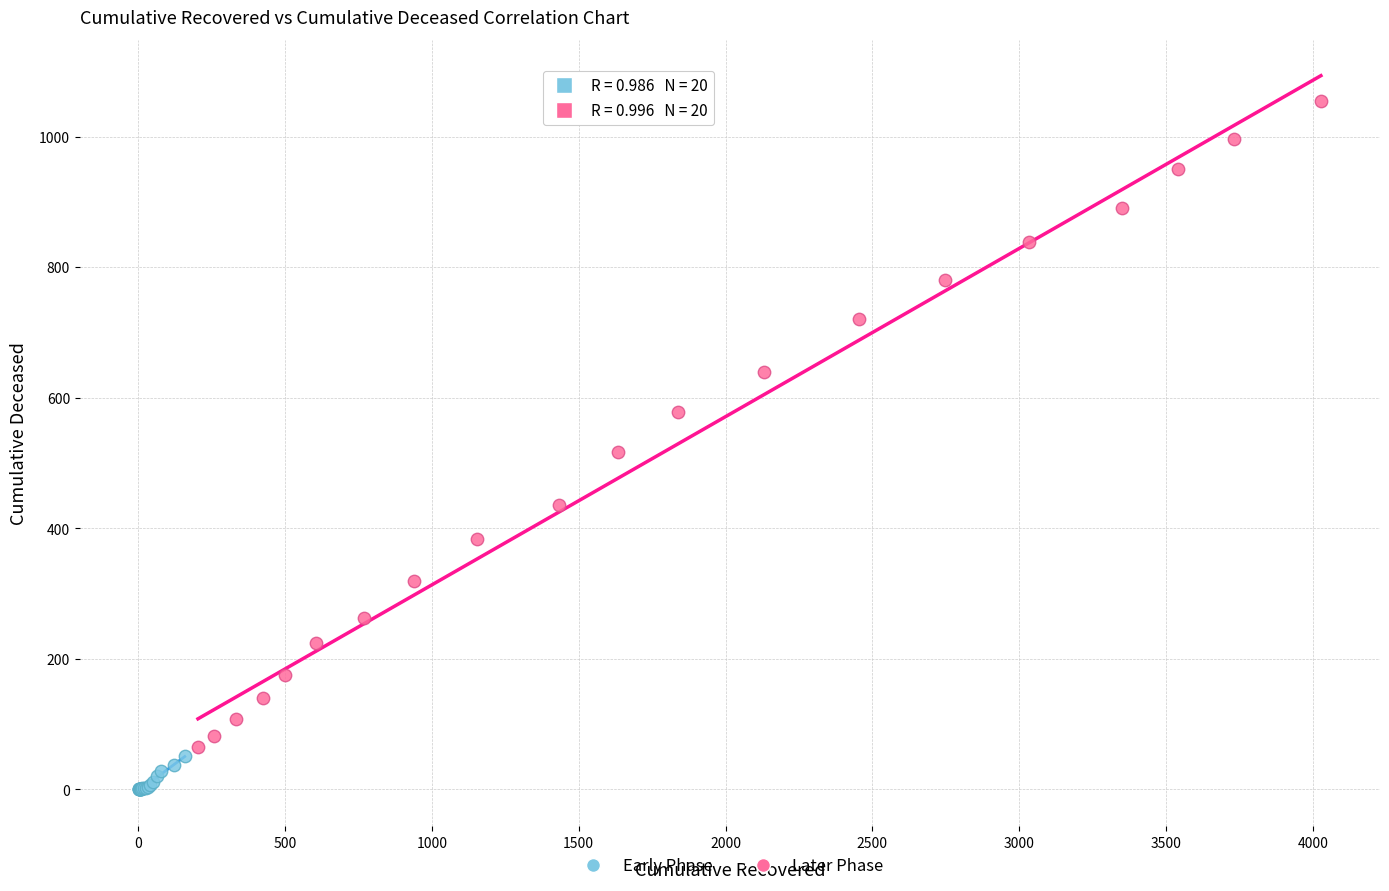

Which series has the largest Y range (max minus min)?

Later Phase